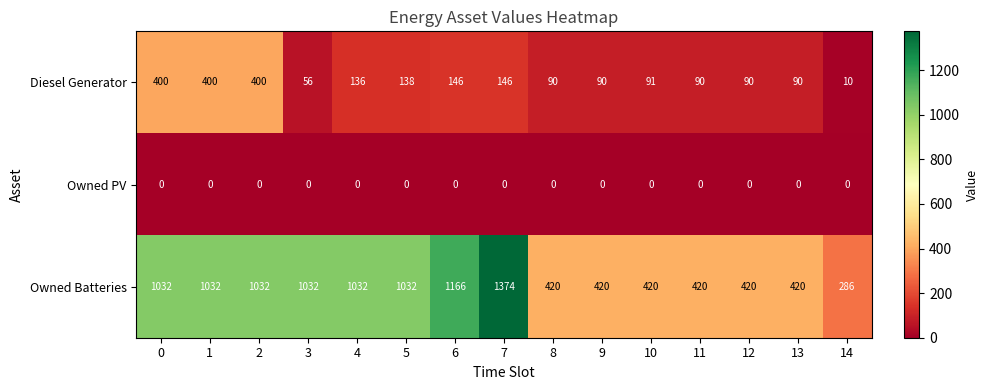

True or false: Owned Batteries has a value of 420 at 11.

True